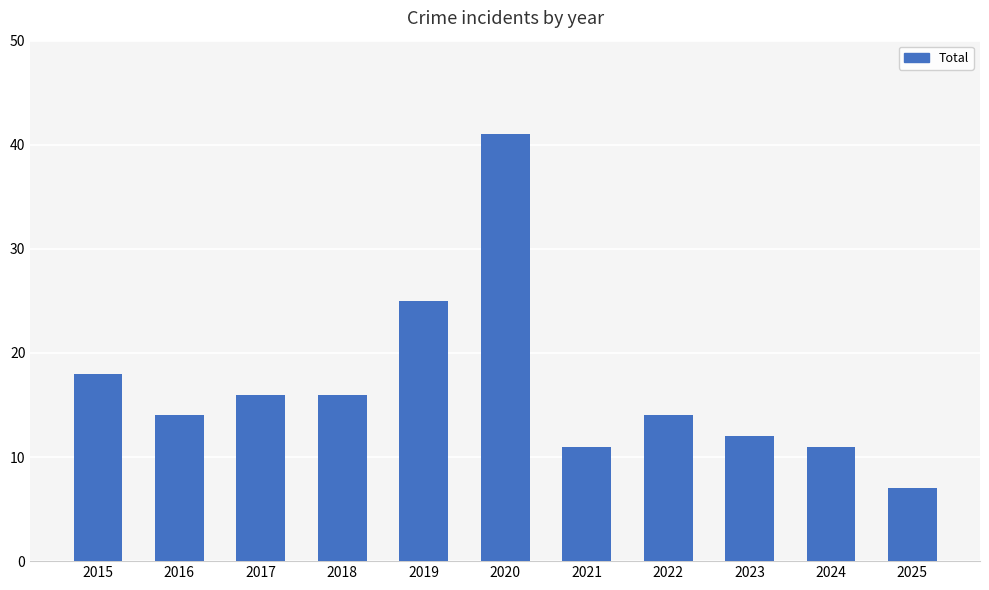

How many series are shown in this chart?

1